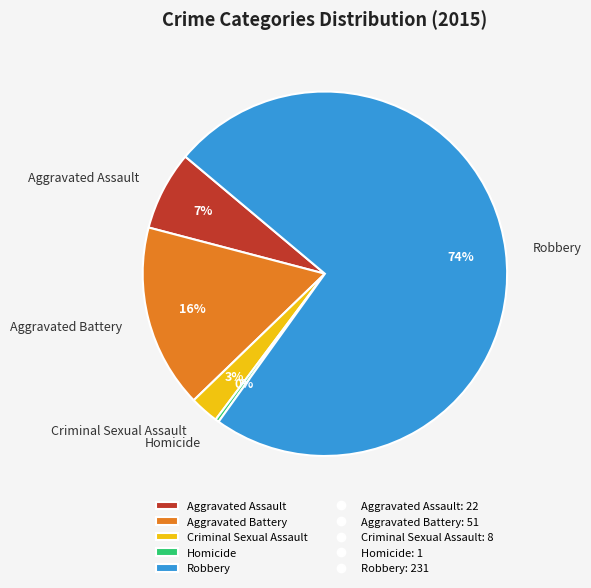

The Aggravated Battery slice represents 11% of the pie. True or false?

False